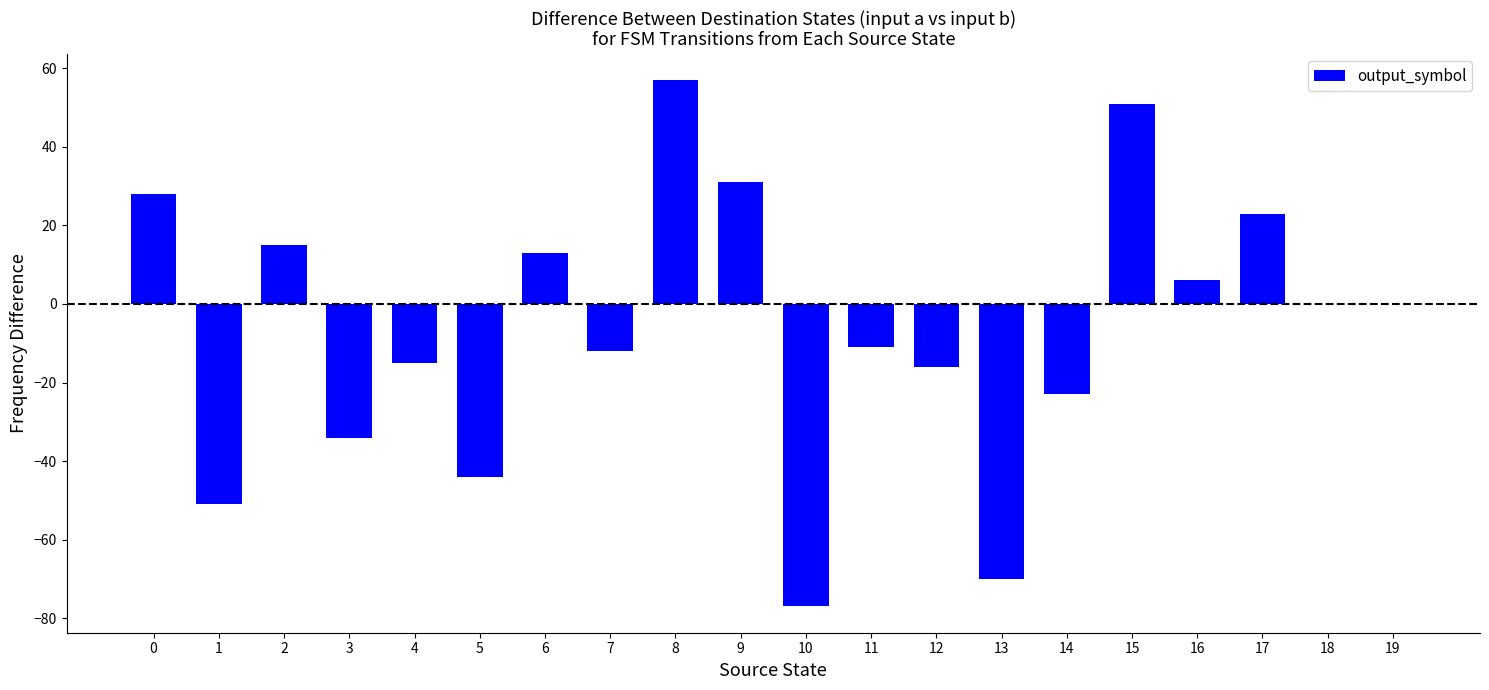

What is the sum of all values?

-129